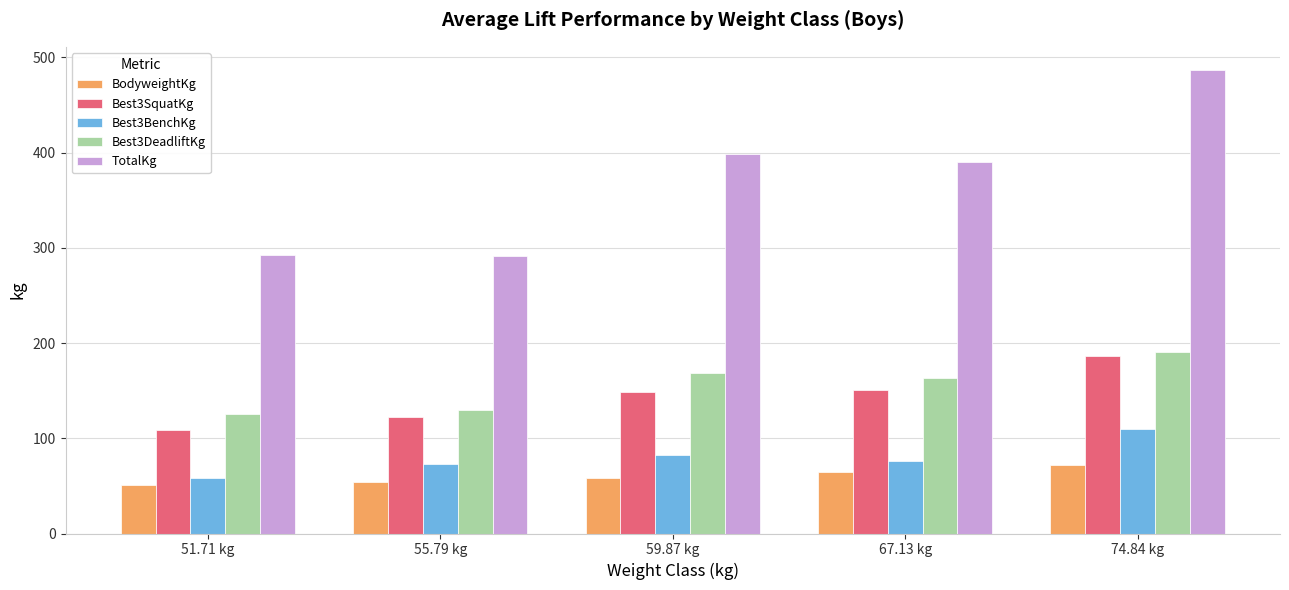

What is the label of the 1st bar from the left?

51.71 kg